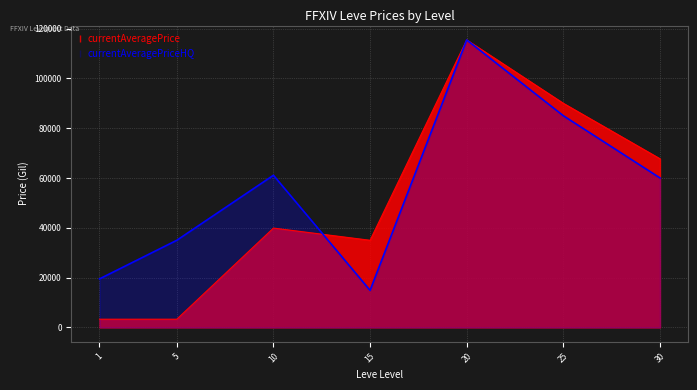

What is the total value across all series at 20?

230898.0